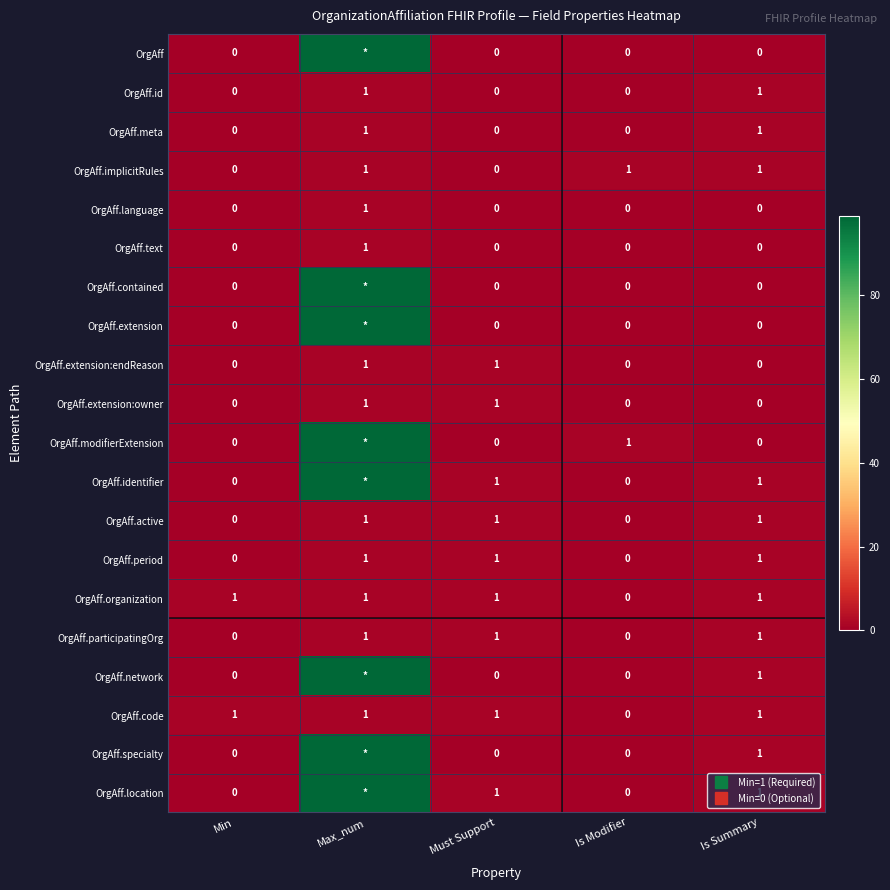

At which category does the chart reach its minimum across all series?

Min